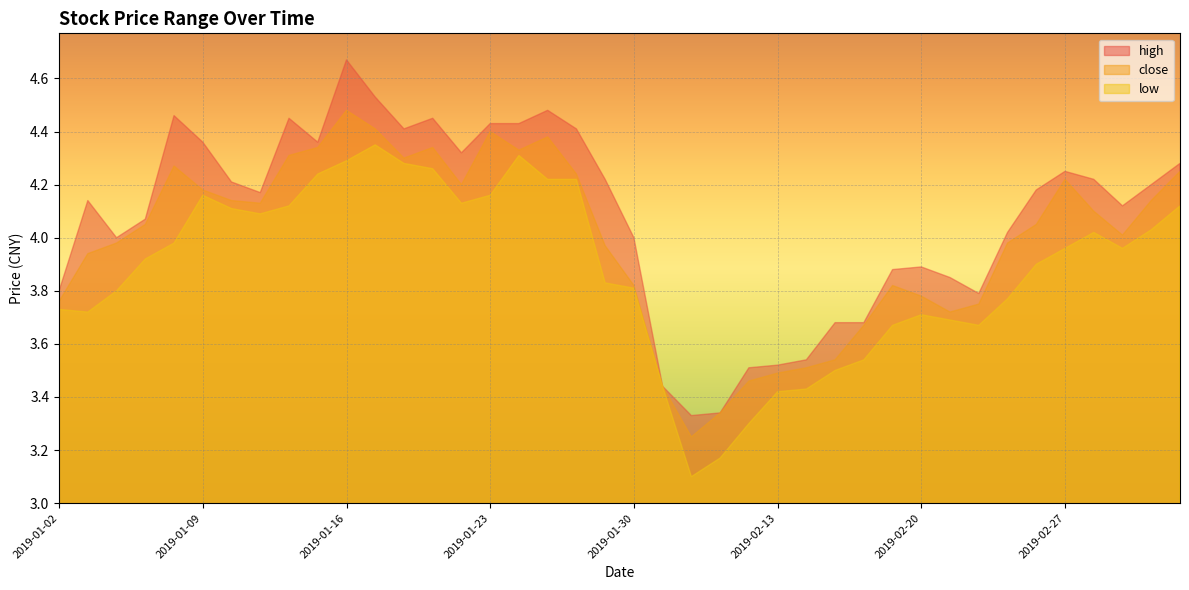

What is the difference between the maximum and minimum values in the low series?

1.2